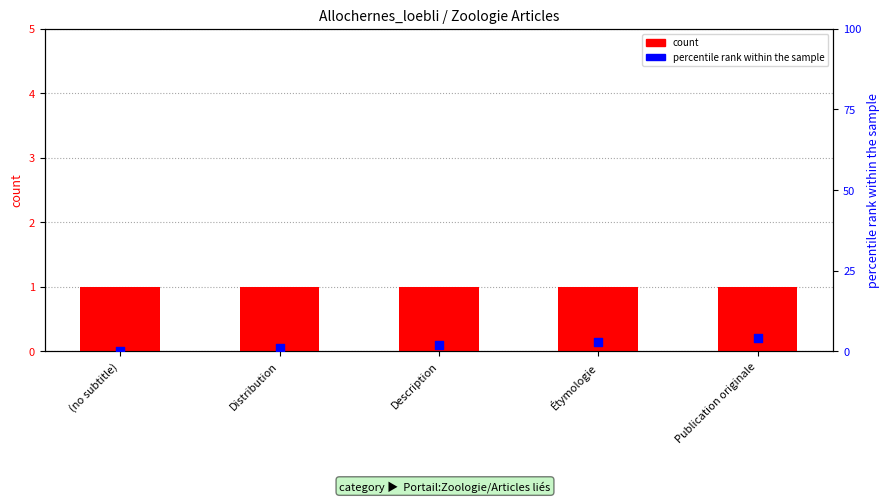

Which series reaches the maximum Y coordinate?

percentile rank within the sample